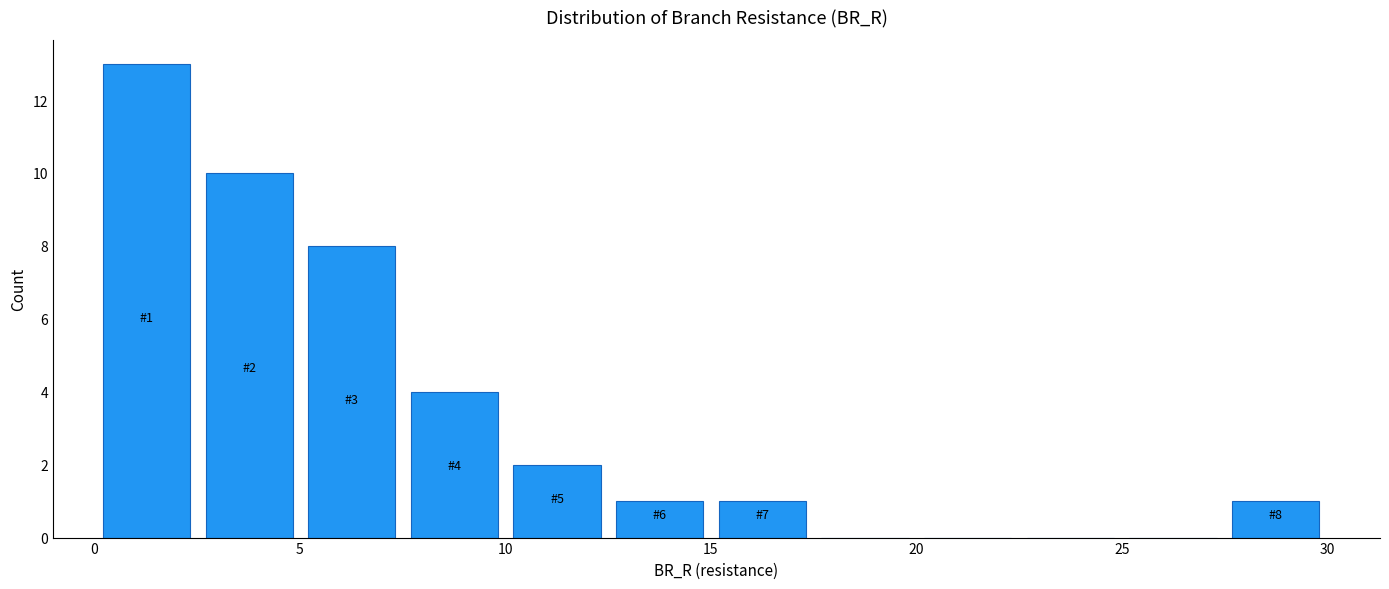

Which range on the x-axis has the tallest bar?

0.0 to 2.5